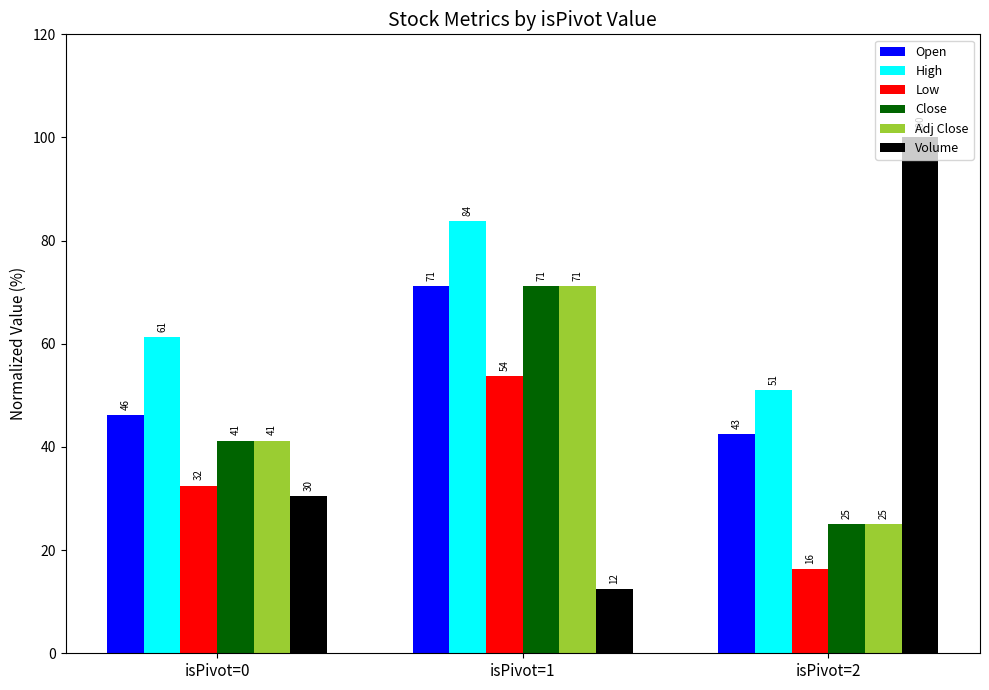

Read the Close value at isPivot=1.

71.3